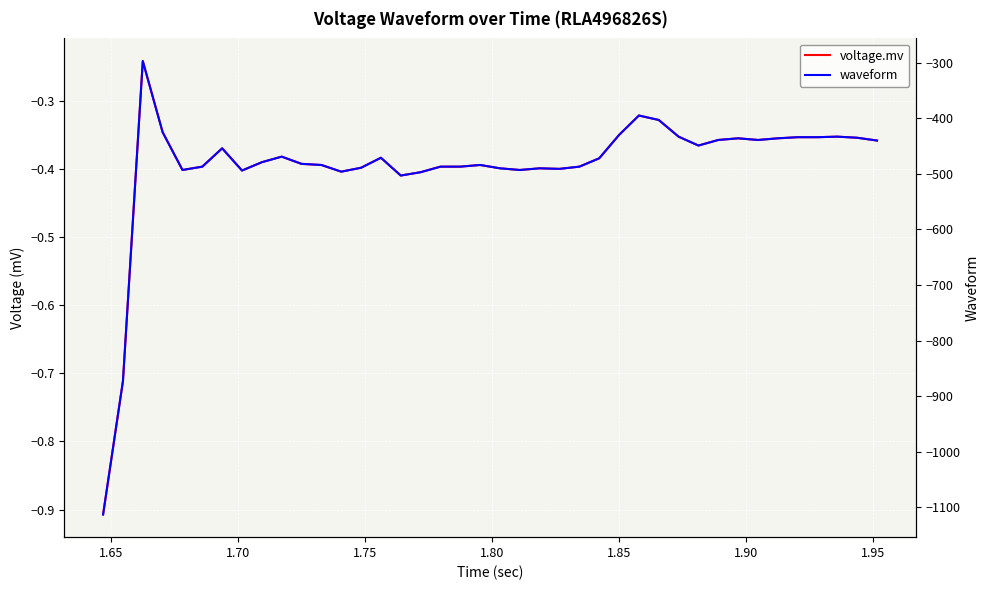

Where is the first local maximum for waveform?

1.70